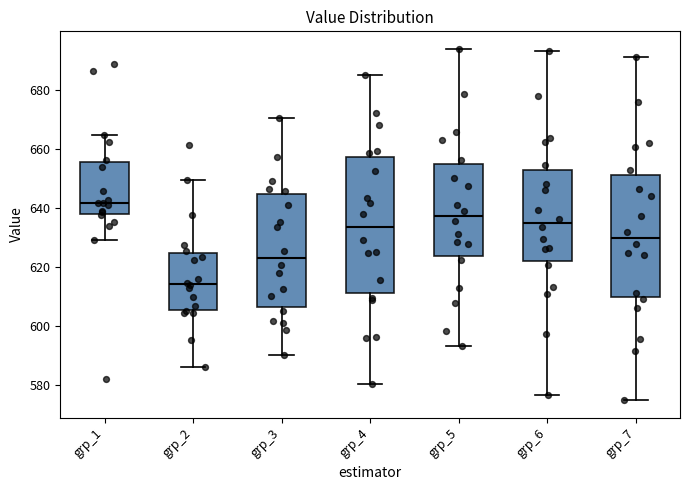

Reading left to right, read every box against the y-axis: the position of its median line, the range the box covers, and the ends of its whiskers. The values are not printed on the chart, so give them approximately, as read against the axis.

grp_1: median 642, box 638 to 656, whiskers 630 to 664
grp_2: median 614, box 606 to 624, whiskers 586 to 650
grp_3: median 624, box 606 to 644, whiskers 590 to 670
grp_4: median 634, box 610 to 658, whiskers 580 to 686
grp_5: median 638, box 624 to 654, whiskers 594 to 694
grp_6: median 634, box 622 to 652, whiskers 576 to 694
grp_7: median 630, box 610 to 652, whiskers 574 to 692